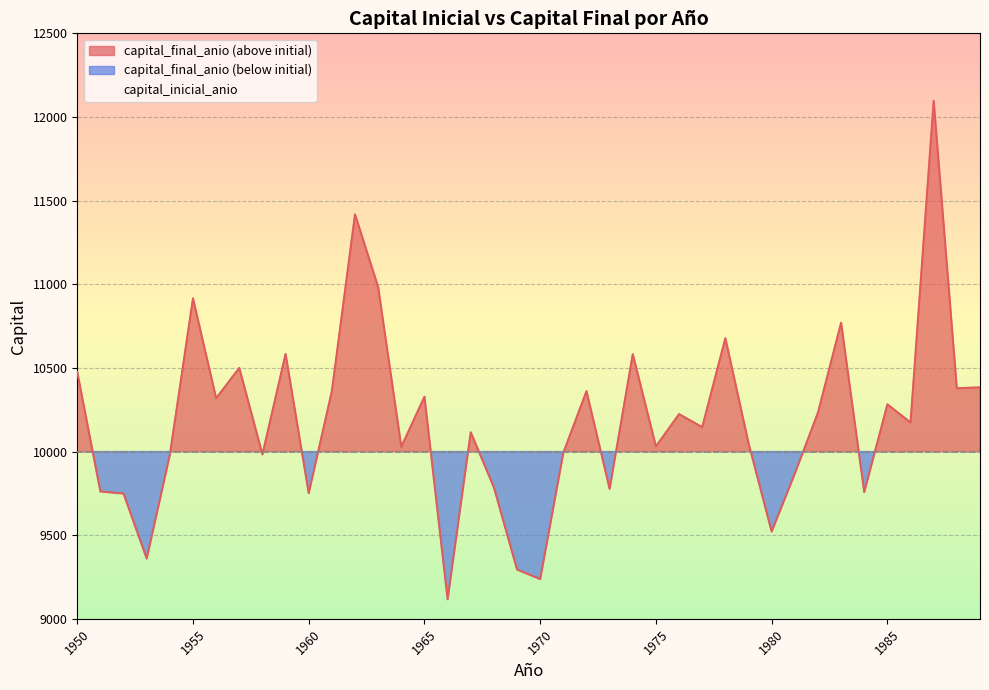

Rank the categories by value from lowest to highest.

1966, 1970, 1969, 1953, 1980, 1952, 1960, 1984, 1951, 1973, 1968, 1981, 1954, 1958, 1971, 1964, 1975, 1979, 1967, 1977, 1986, 1976, 1982, 1985, 1956, 1965, 1972, 1961, 1988, 1989, 1950, 1957, 1974, 1959, 1978, 1983, 1955, 1963, 1962, 1987